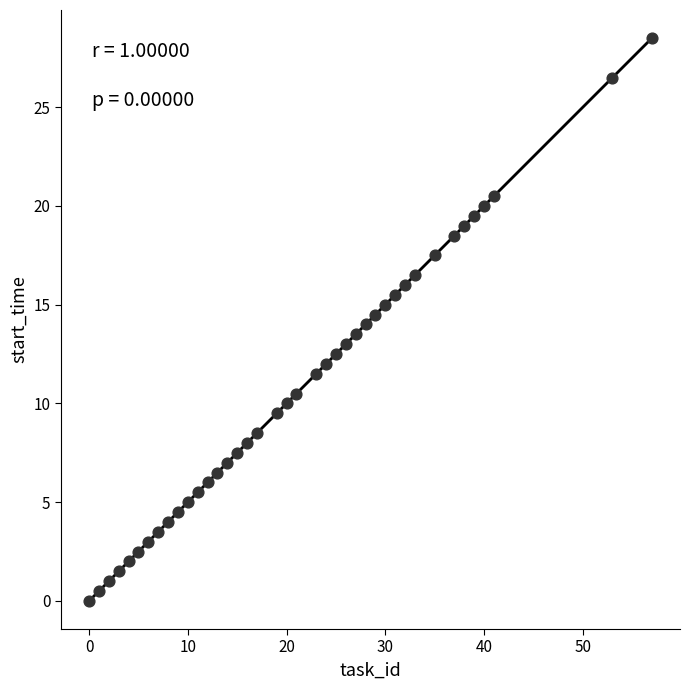

What is the range of X values (max minus min)?

57.0